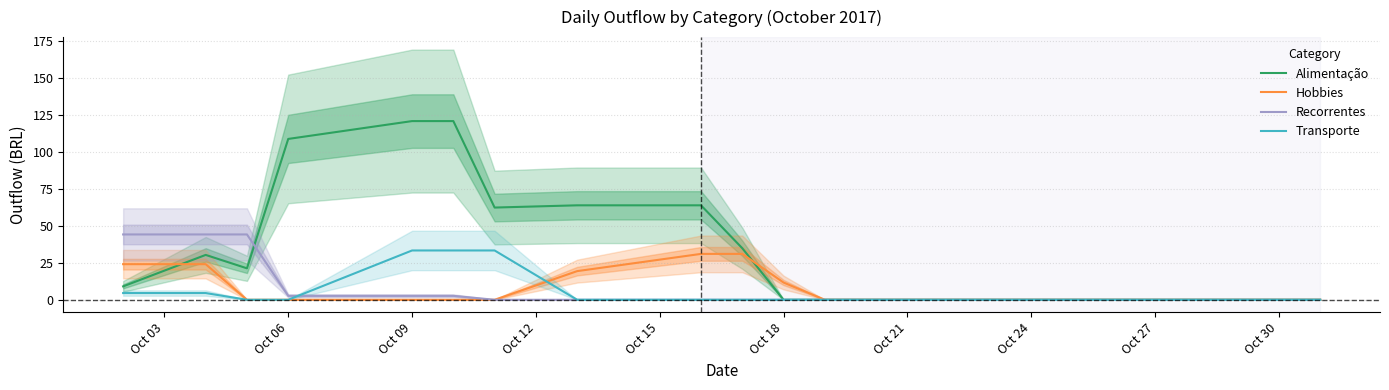

Where do Transporte and Recorrentes first cross each other?

Oct 06 and Oct 09